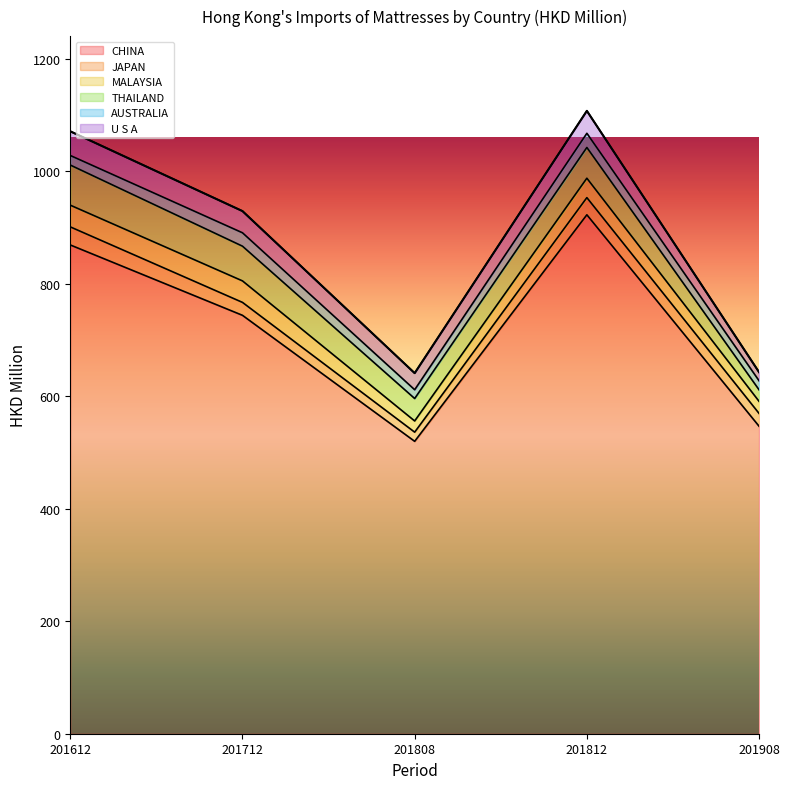

What is the total value across all series at 201808?

640.8